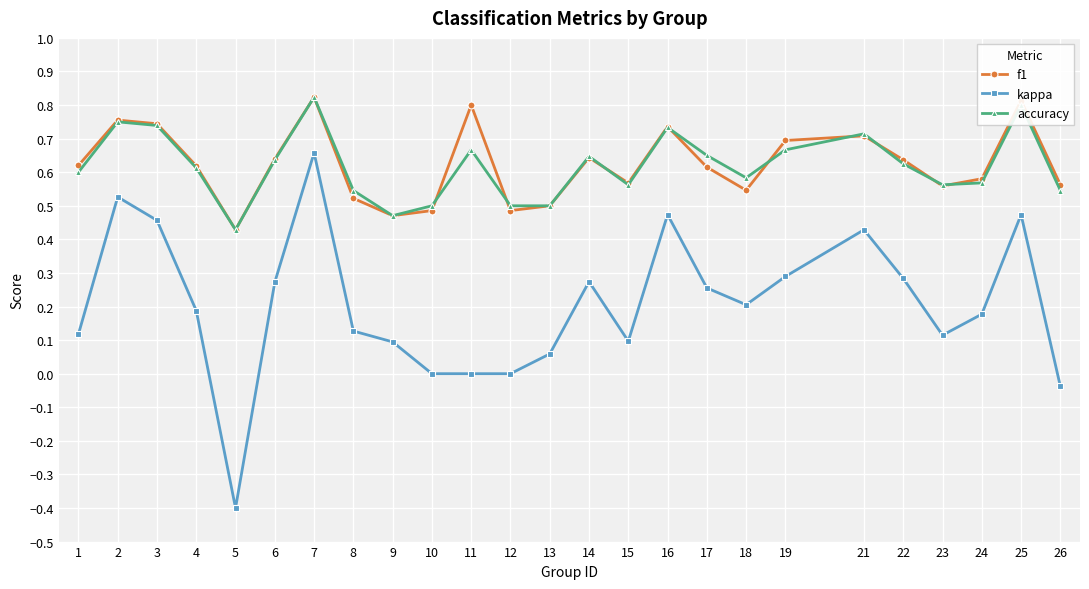

At which category is the sum across all series the highest?

7